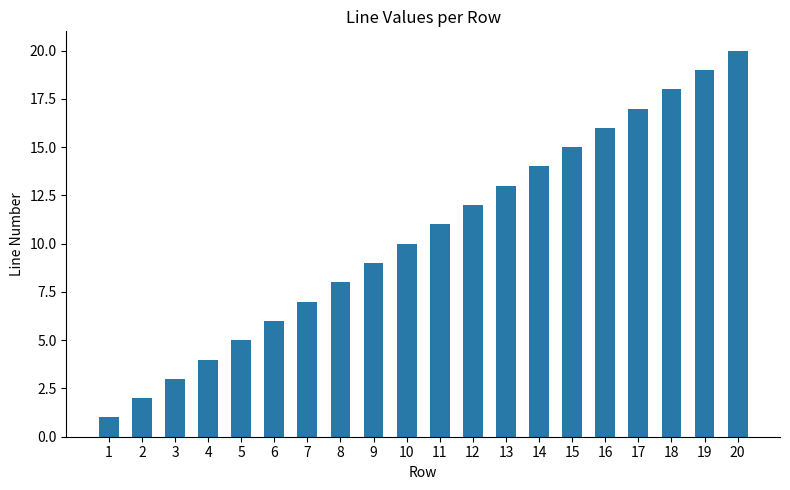

What is the sum of all values?

210